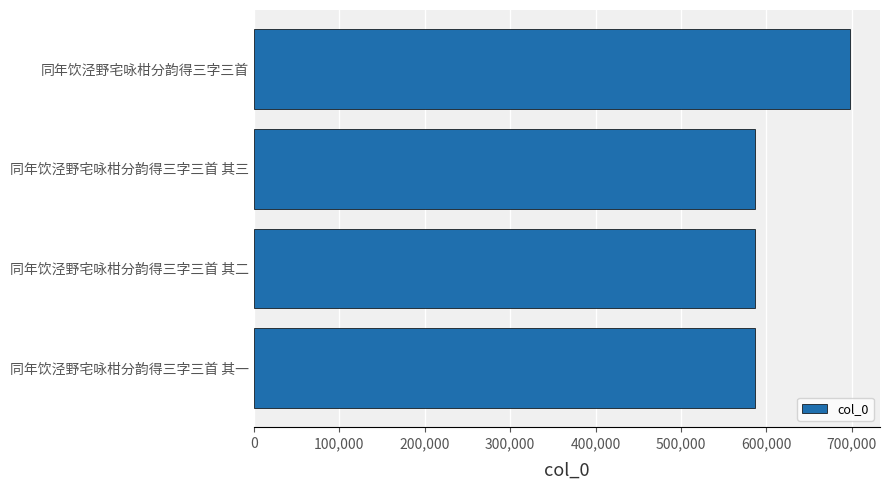

What is the smallest value displayed?

586880